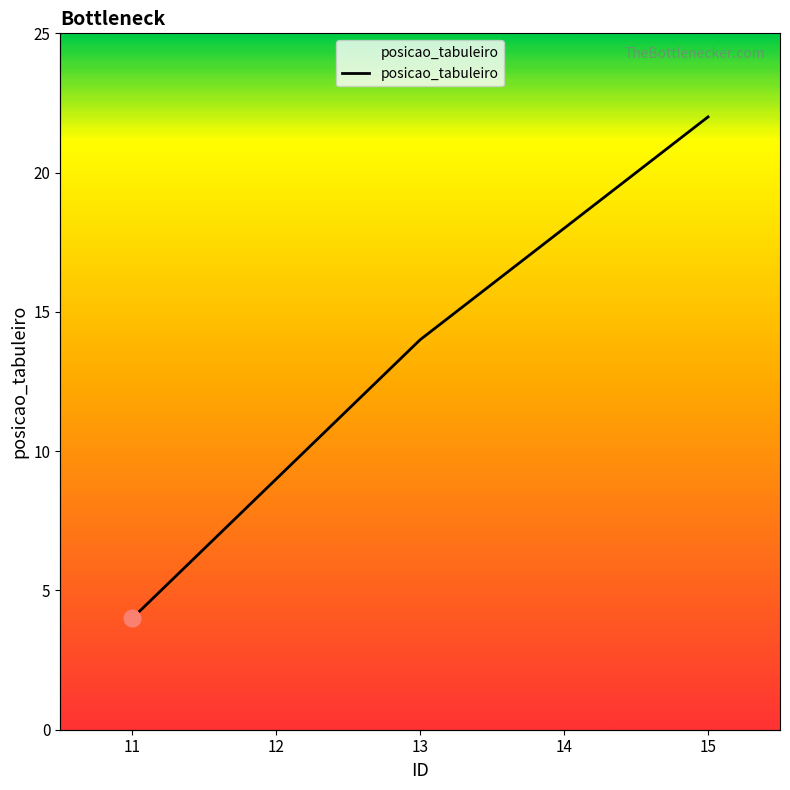

Reading left to right, list all the values displayed in this chart.

4	9	14	18	22